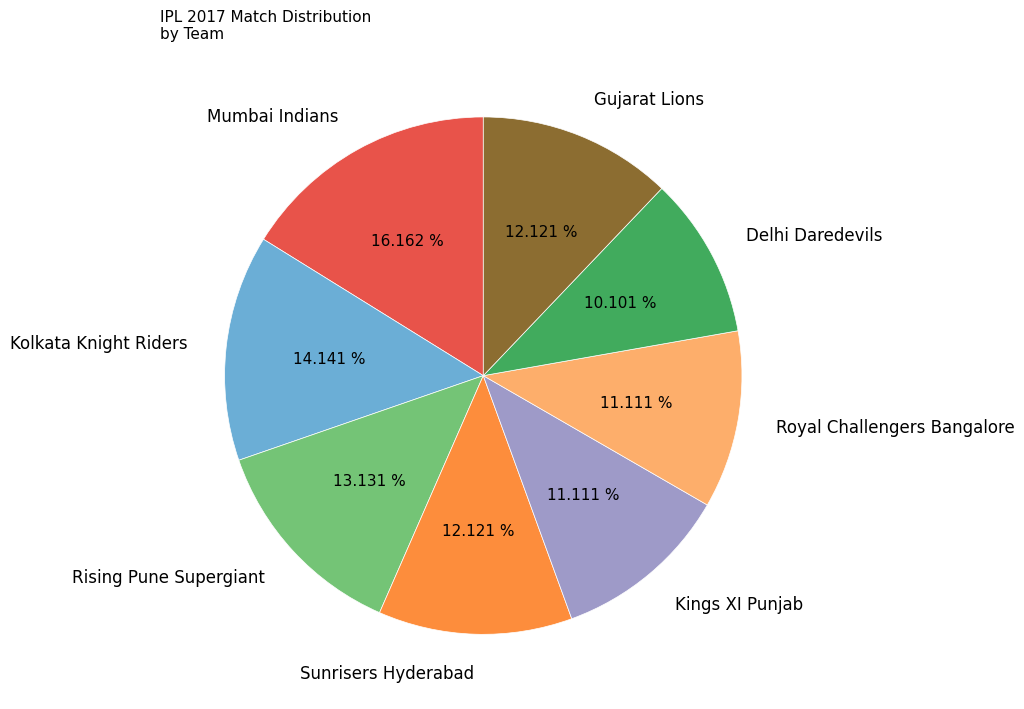

What is the ratio of the value at Rising Pune Supergiant to the value at Gujarat Lions?

1.1